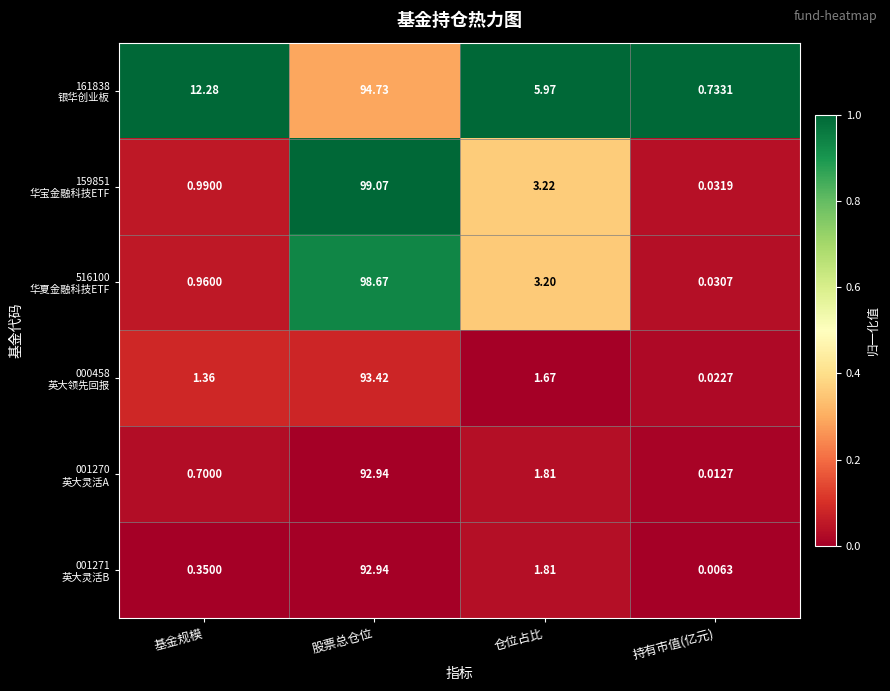

At which category is the sum across all series the highest?

股票总仓位